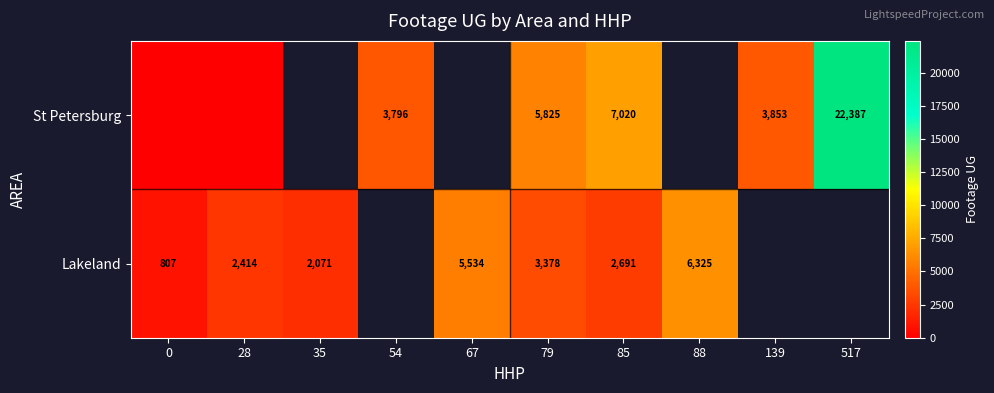

Is it true that St Petersburg equals 5825 at 79?

True